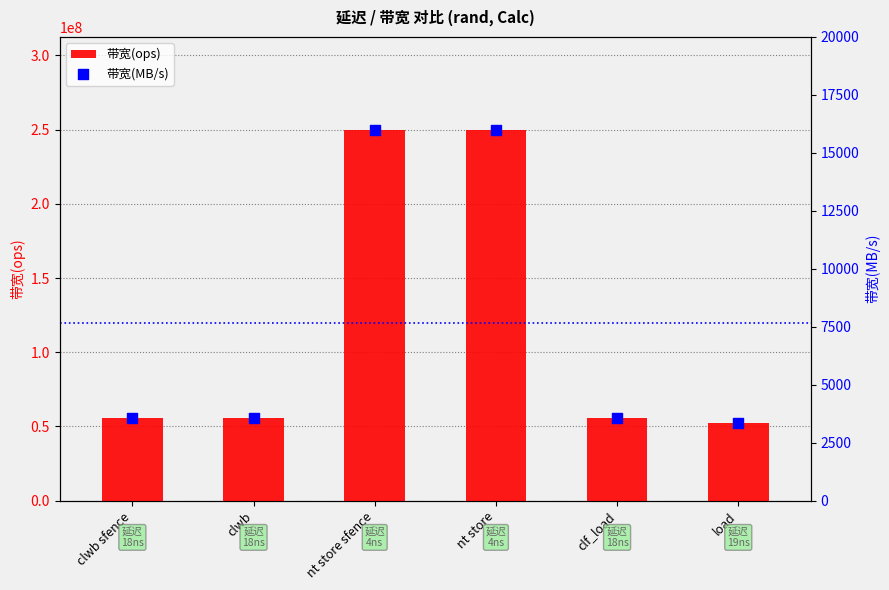

Which series contains the lowest Y value?

带宽(MB/s)